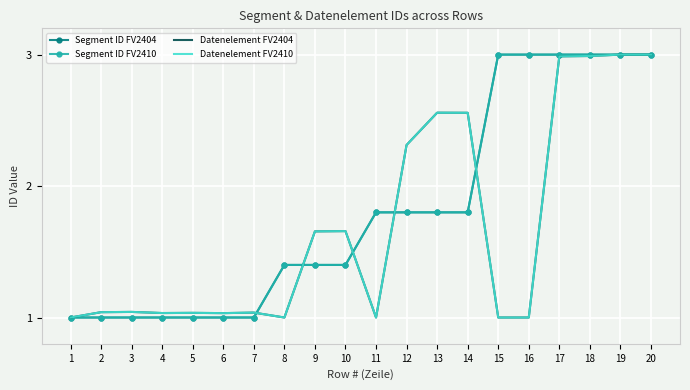

Is the value of Datenelement FV2410 at 12 greater than the value of Datenelement FV2404 at 4?

Yes